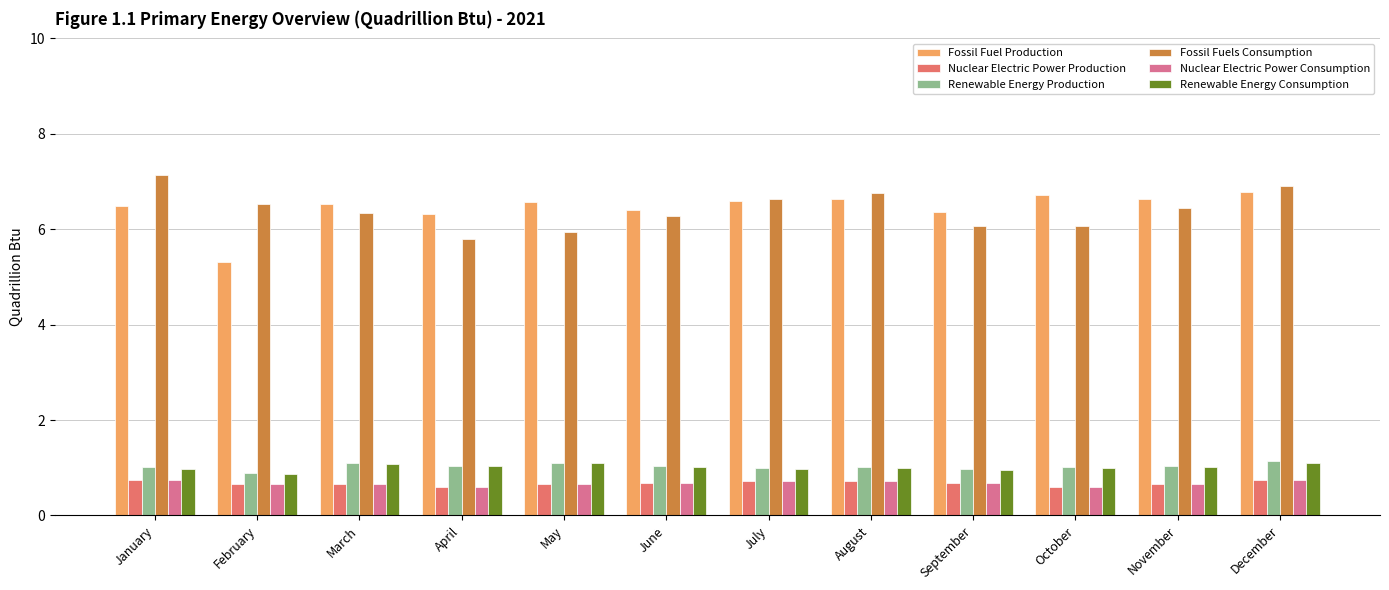

Which category has the highest value across all series?

January